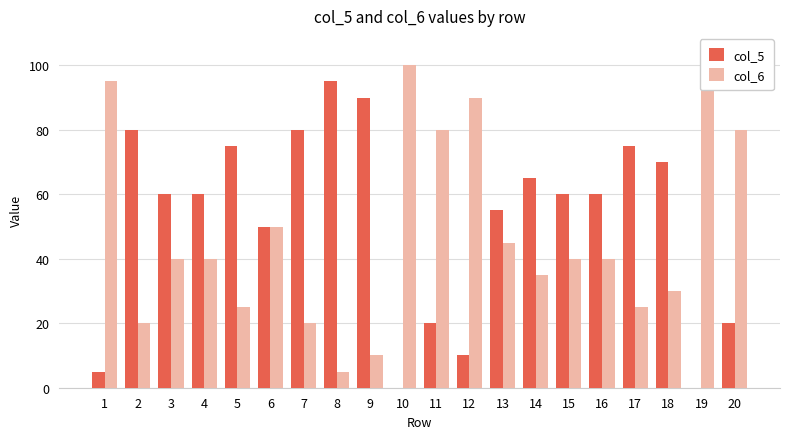

At which category is the sum across all series the highest?

1